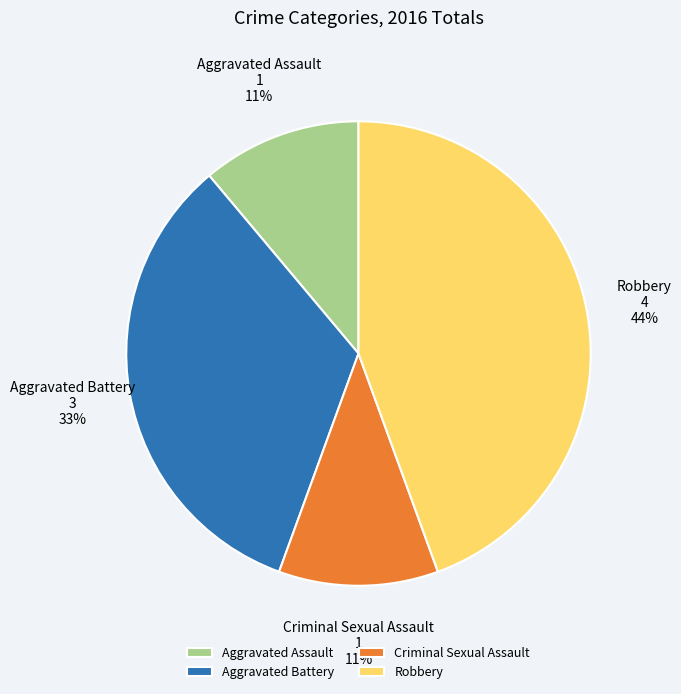

To the nearest percent, what is the average slice percentage?

25%